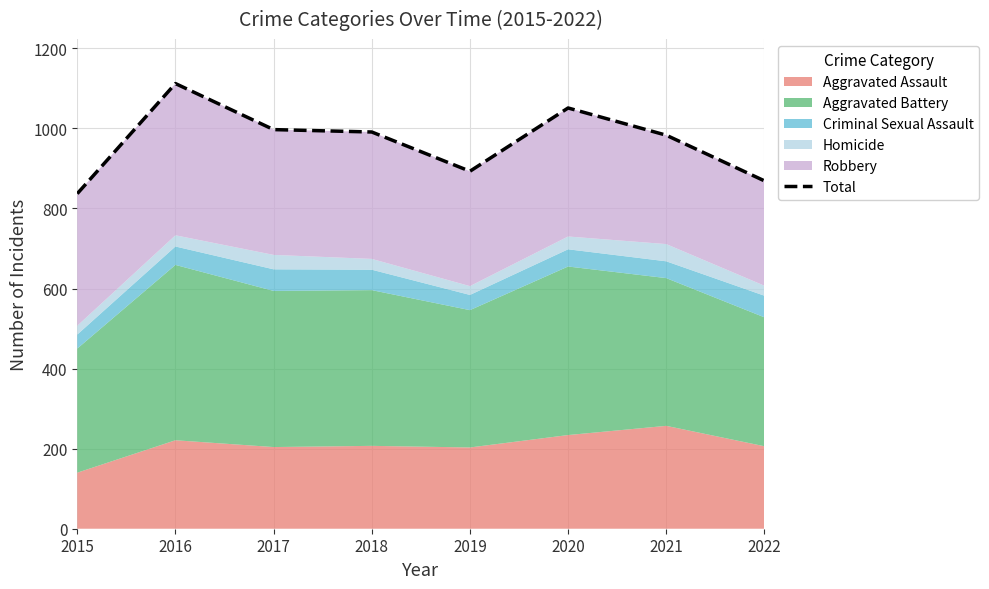

How many categories are shown in the chart?

8